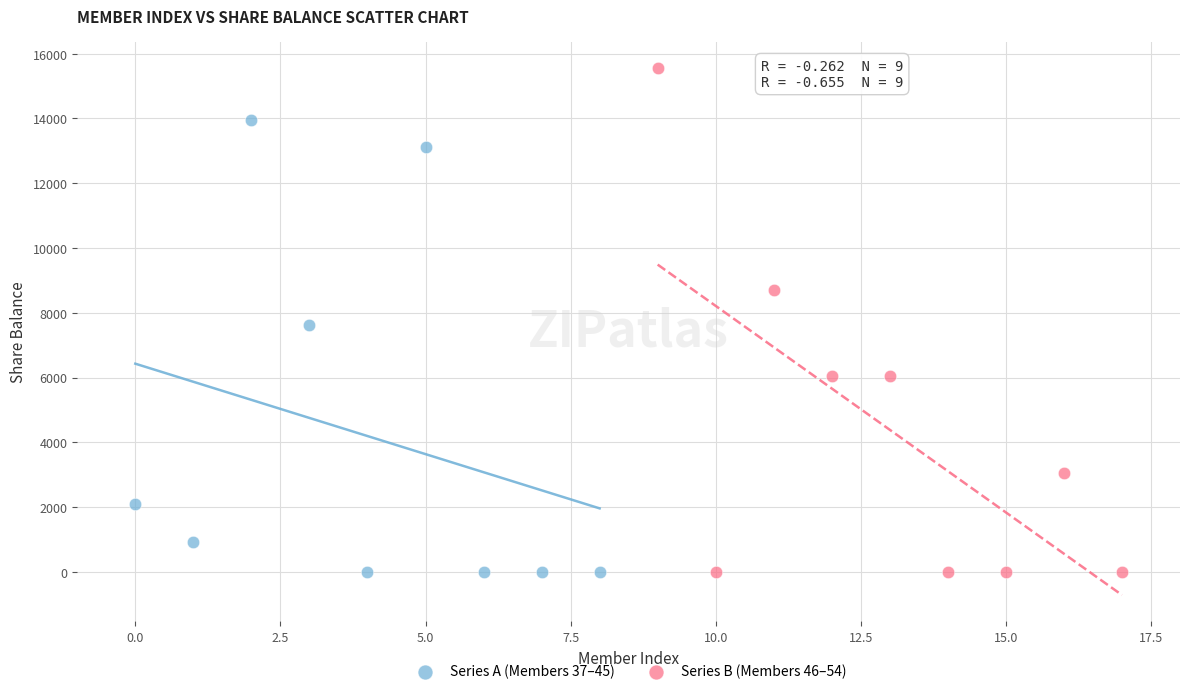

What are all the series names shown in the legend?

Series A (Members 37–45), Series B (Members 46–54)